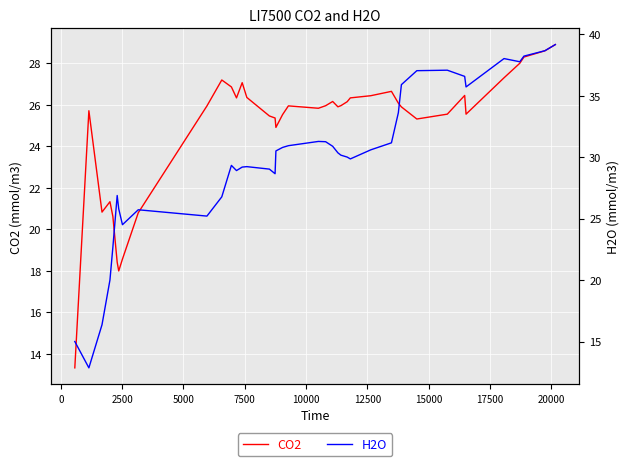

What is the maximum value shown in the chart?

39.2